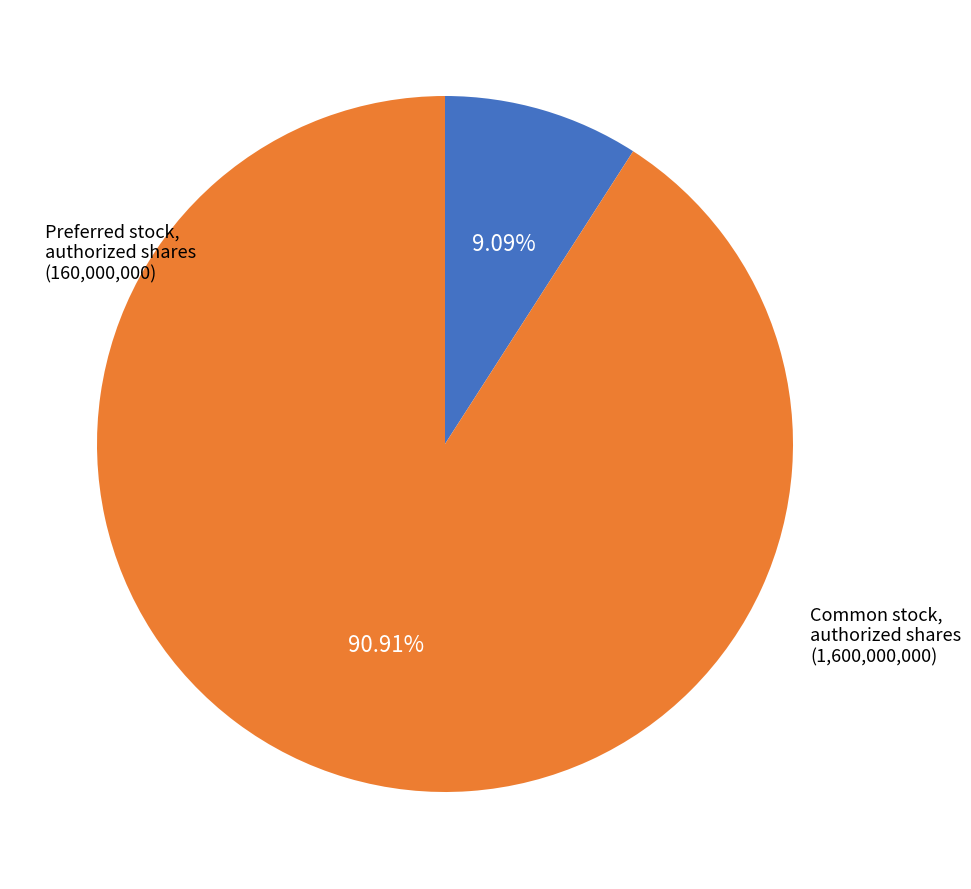

Does any single category account for the majority?

Yes